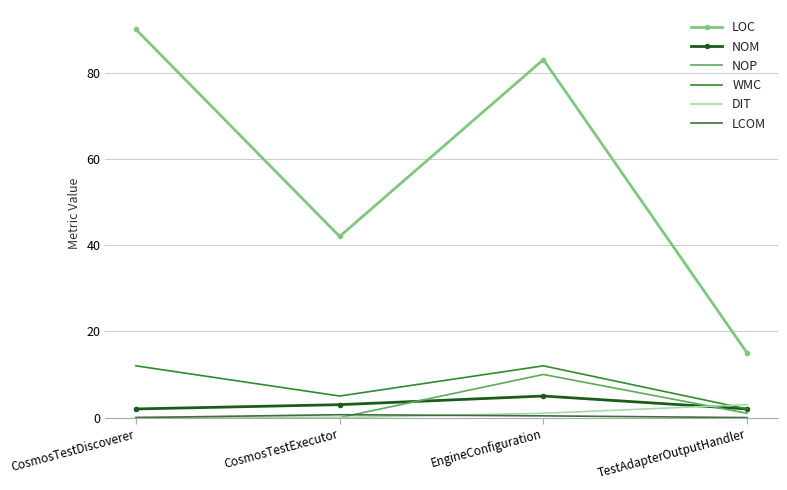

Reading left to right, list all the values displayed in this chart.

LOC: 90.0	42.0	83.0	15.0
NOM: 2.0	3.0	5.0	2.0
NOP: 0.0	0.0	10.0	1.0
WMC: 12.0	5.0	12.0	2.0
DIT: 0.0	0.0	1.0	3.0
LCOM: 0.0	0.7	0.4	0.0